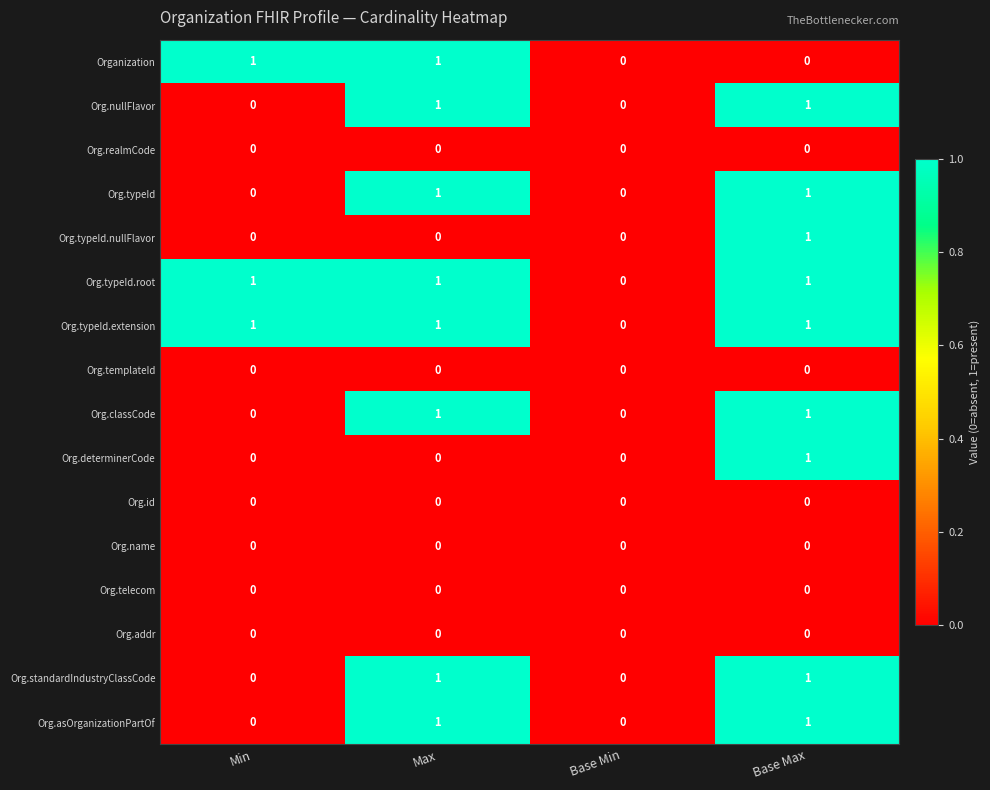

The value of Org.standardIndustryClassCode at Base Min is 0. True or false?

True